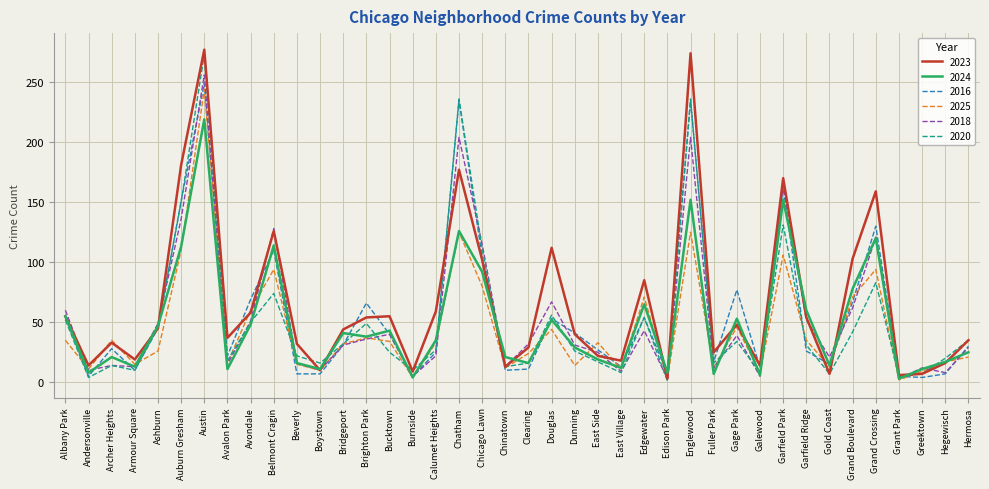

What is the maximum value for 2016?

249